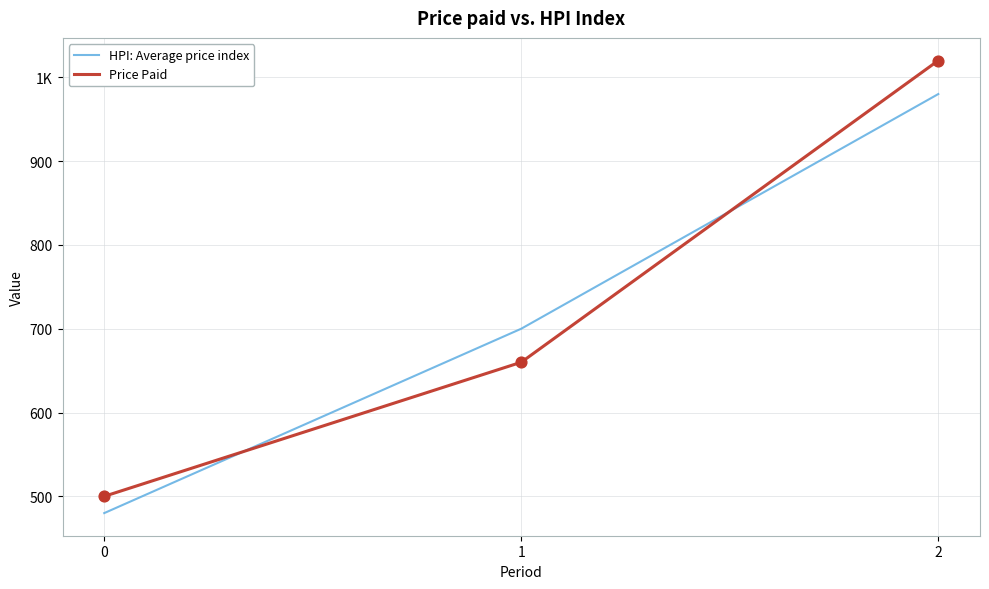

What is the total value across all series at 1?

1360